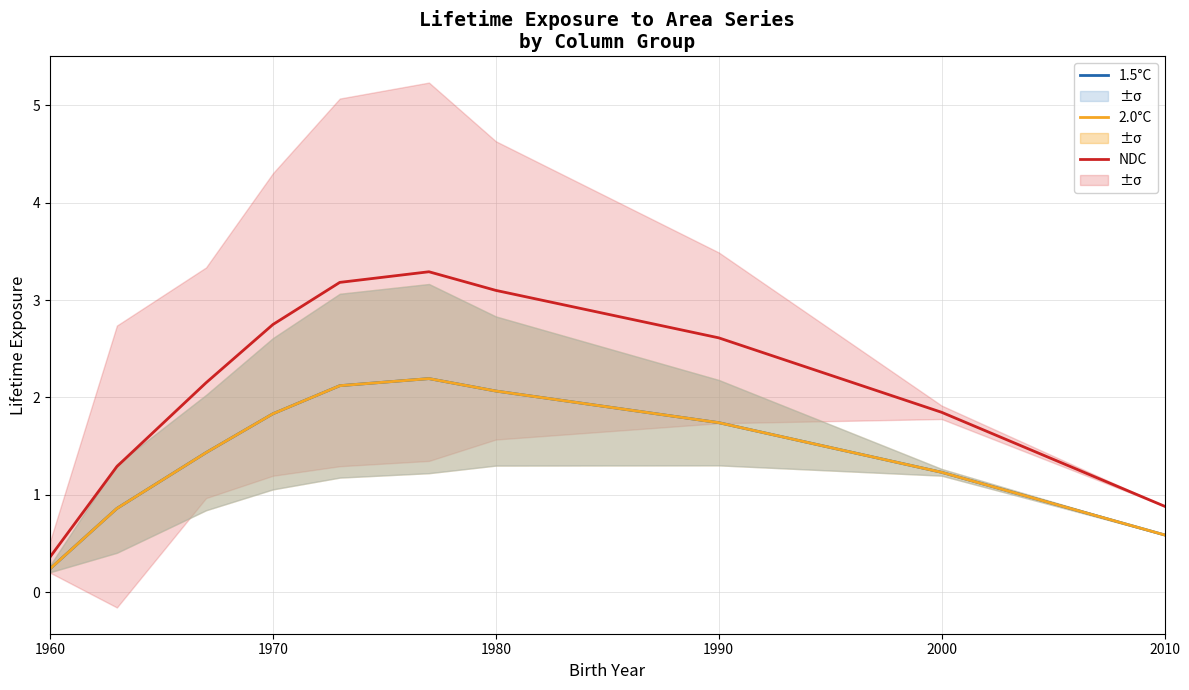

Rank the series by their maximum value, from highest to lowest.

NDC, 1.5°C, 2.0°C